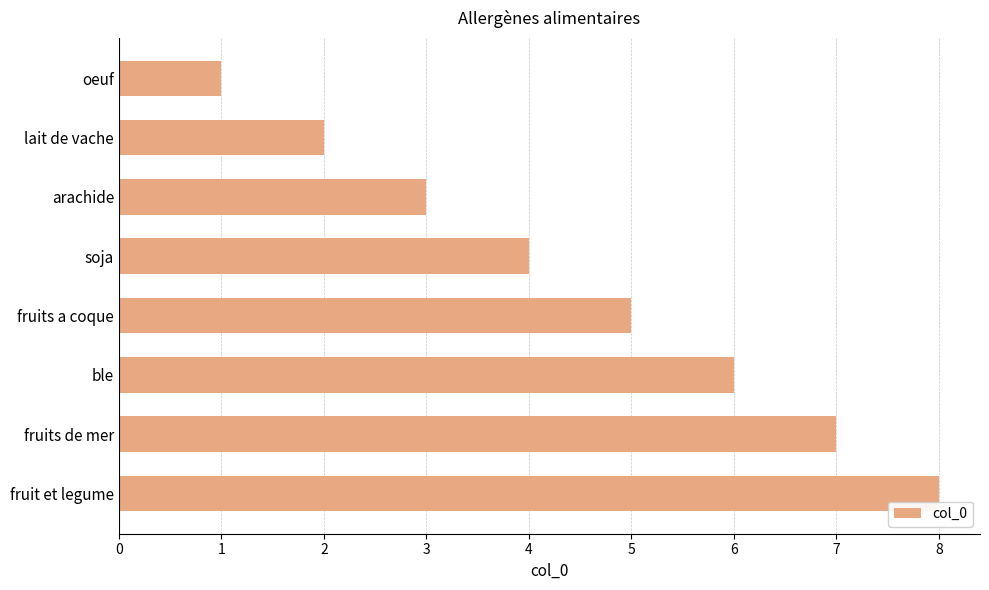

Count the number of data series in this chart.

1